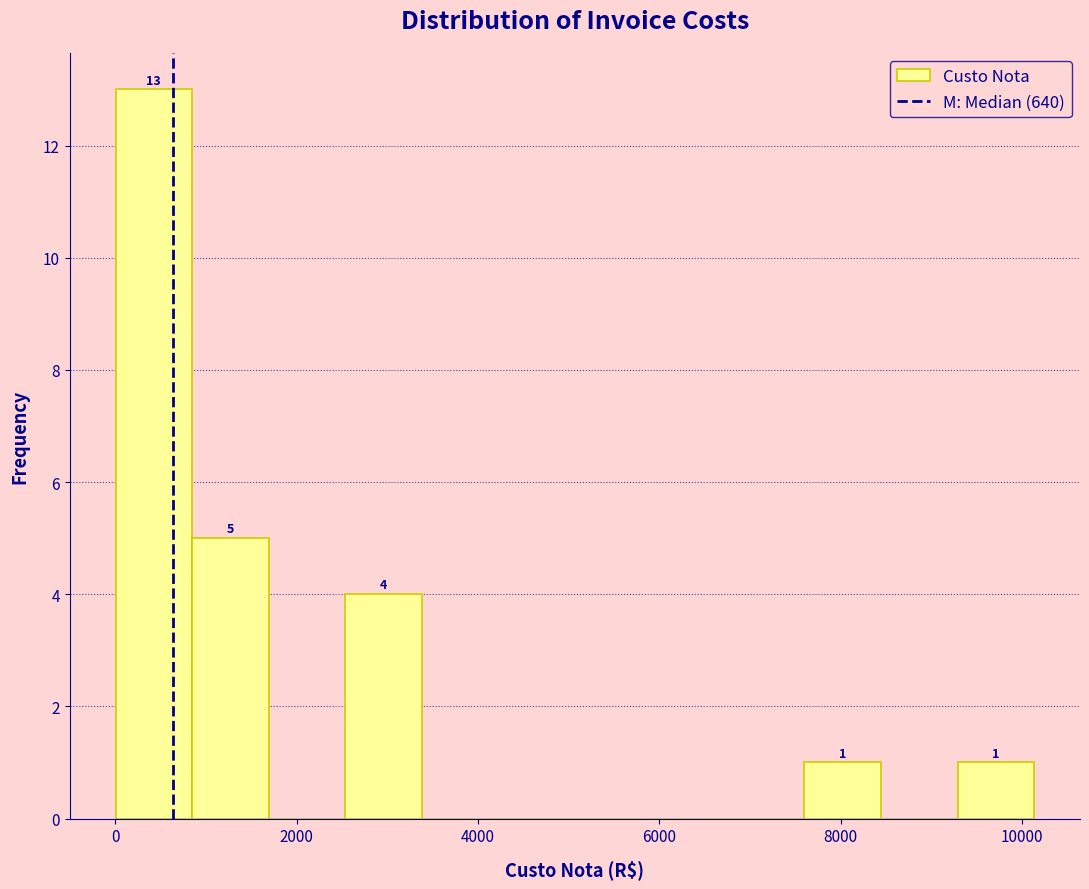

Over which range of the x-axis is the bar tallest?

0 to 800